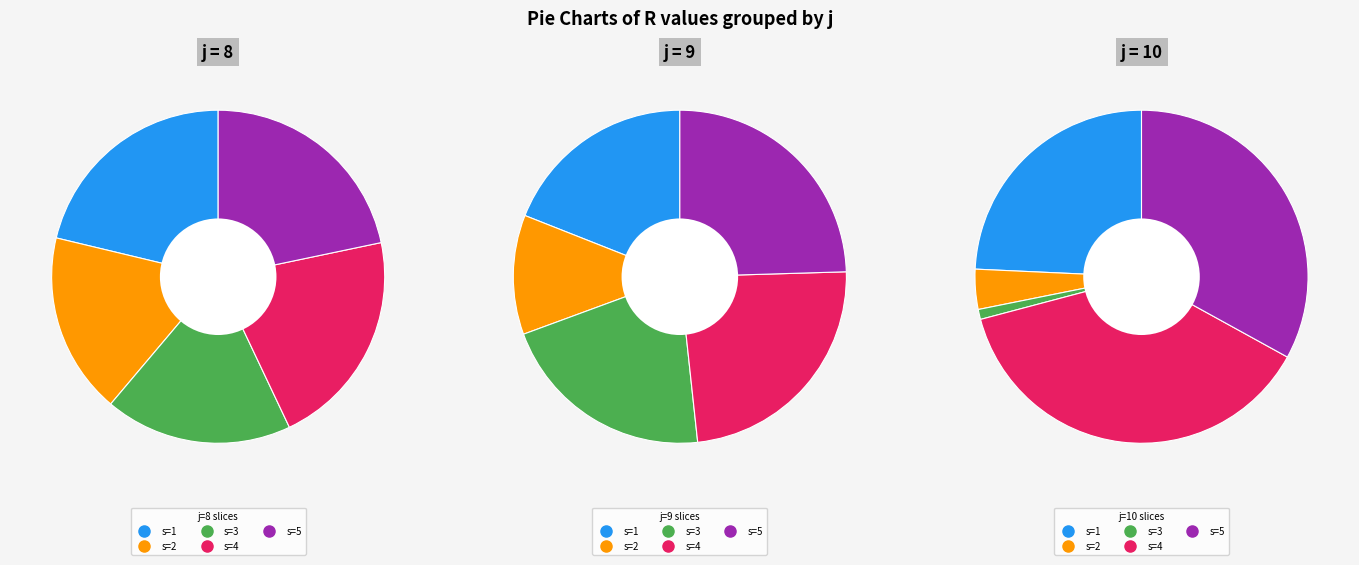

To the nearest percent, what is the difference between the largest and smallest slice percentages?

11%